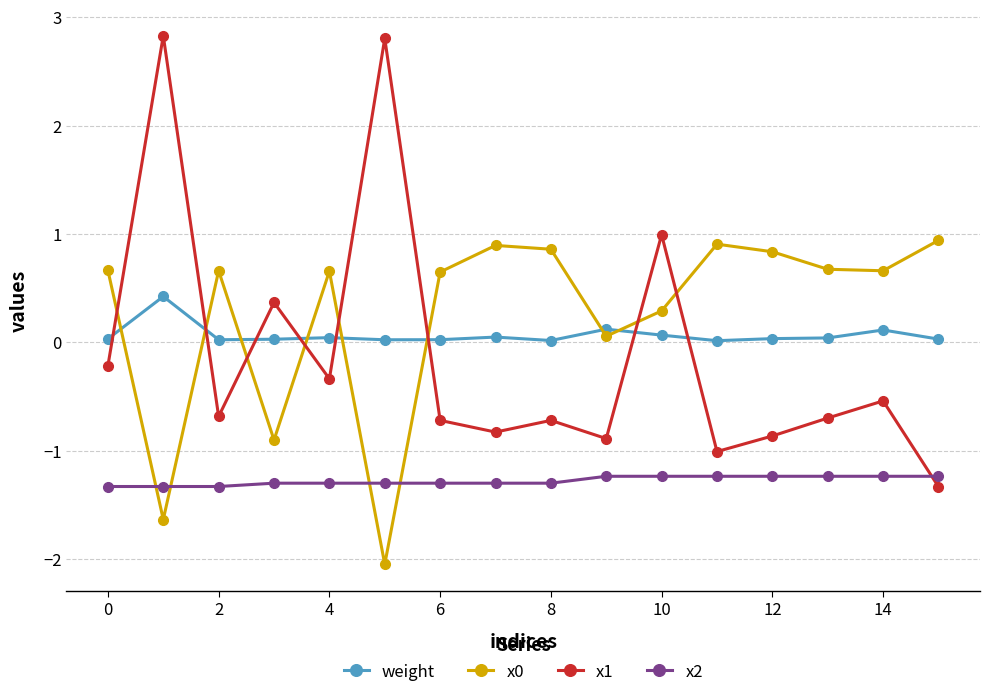

True or false: x2 and weight cross at least once.

False